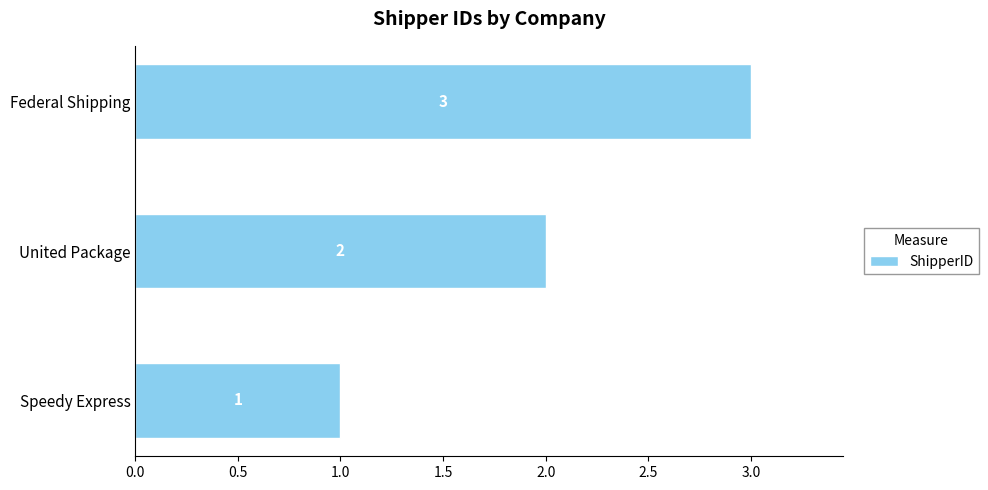

What is the sum of the values at Federal Shipping and Speedy Express?

4